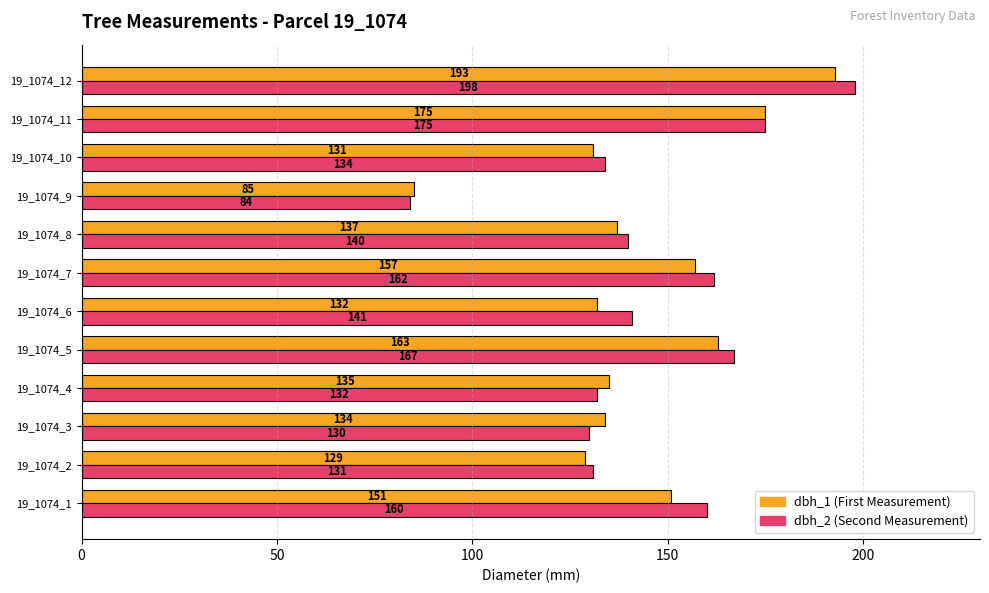

How many series are shown in this chart?

2